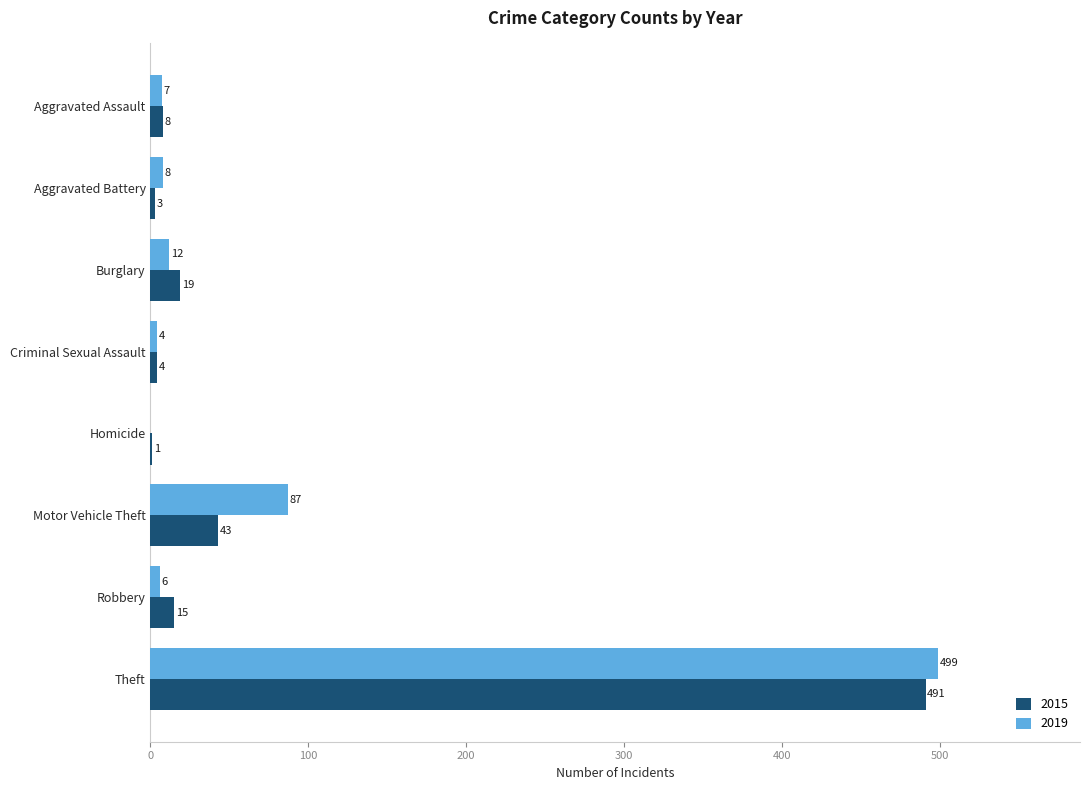

What is the sum of the 2019 values at Aggravated Assault and Motor Vehicle Theft?

94